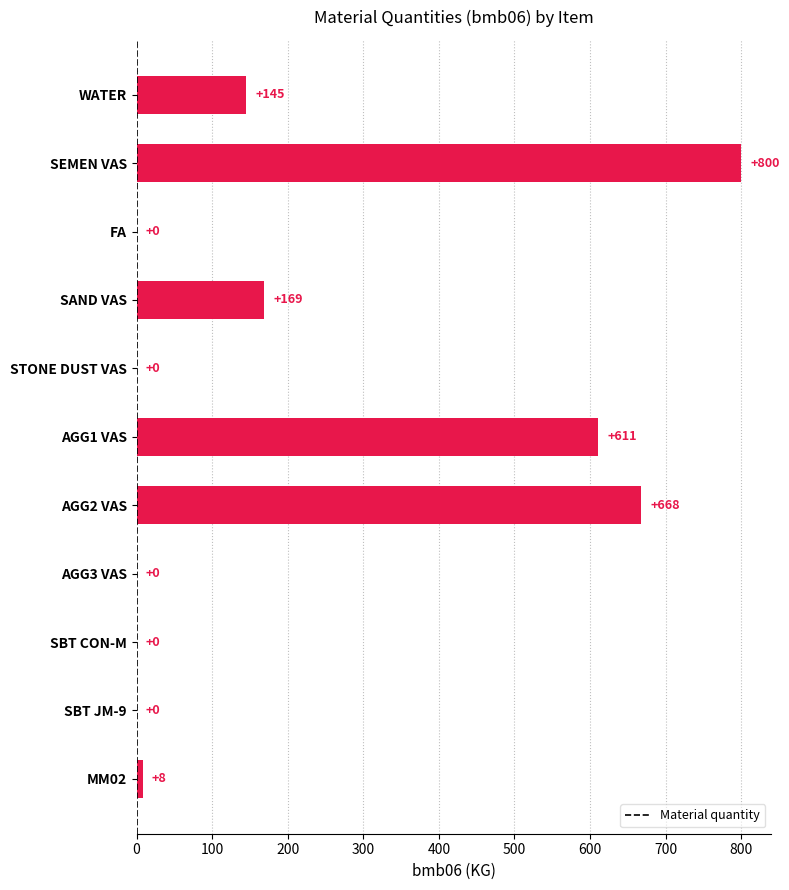

Does the chart contain stacked bars?

No